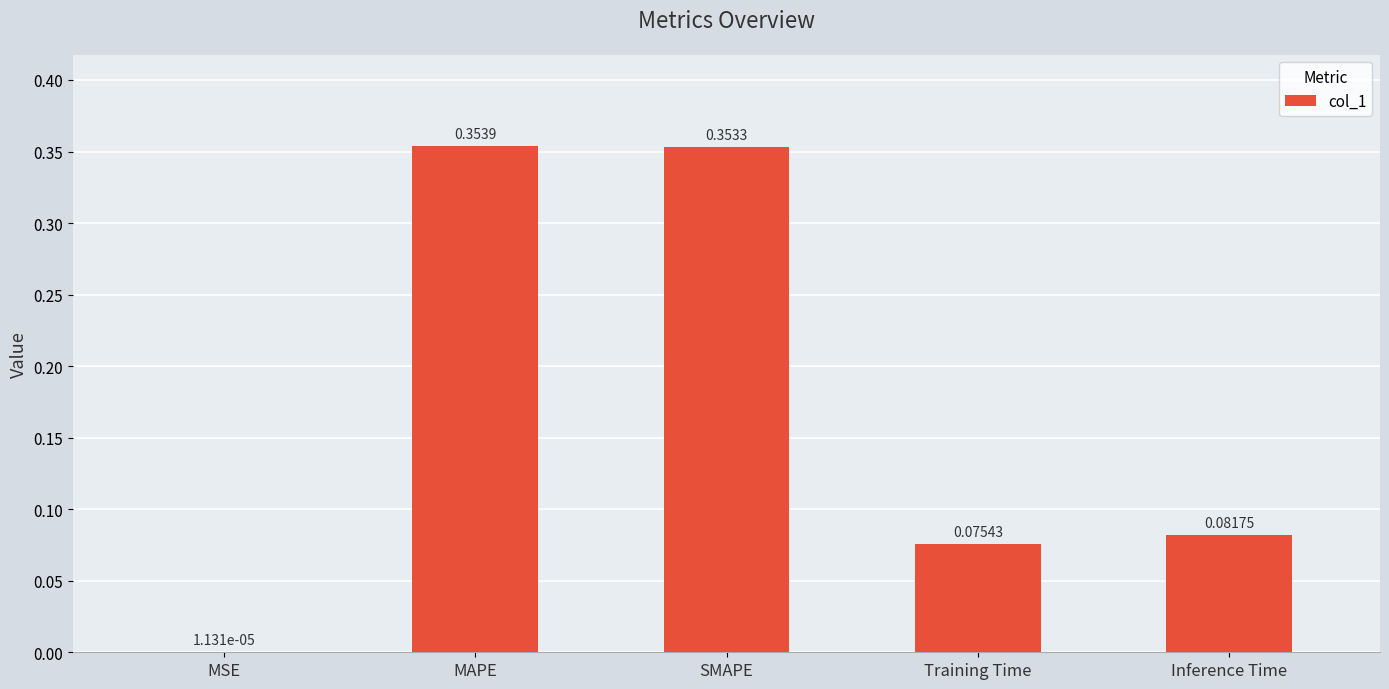

What is the change in value from MSE to Inference Time?

+0.1